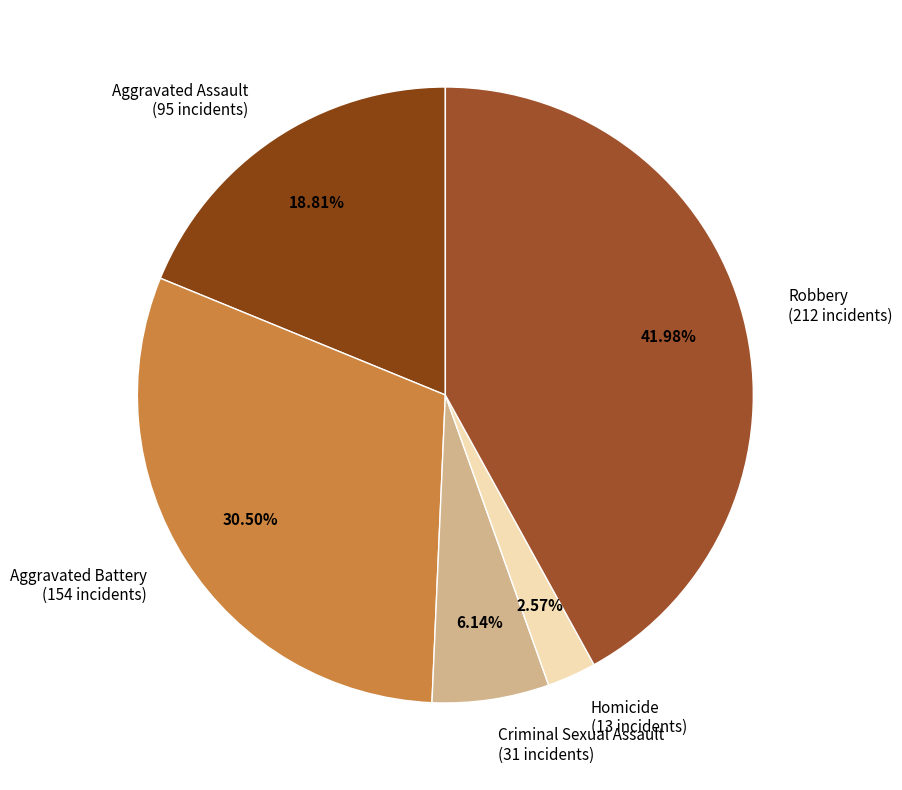

To the nearest percent, what is the average slice percentage?

20%